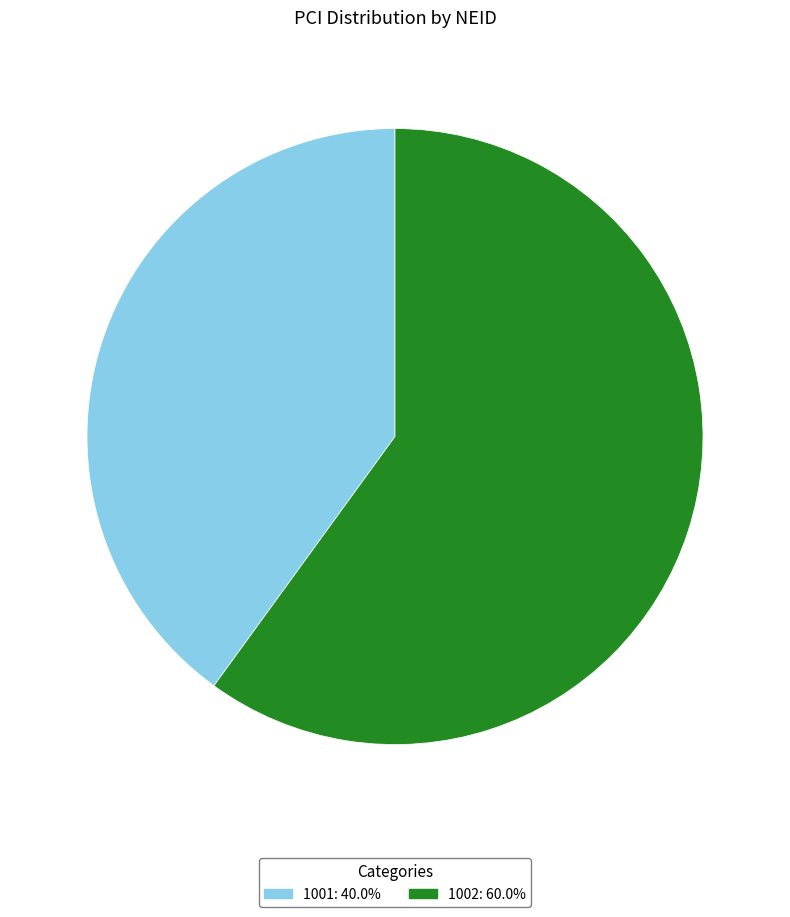

How many slices are in this pie chart?

2